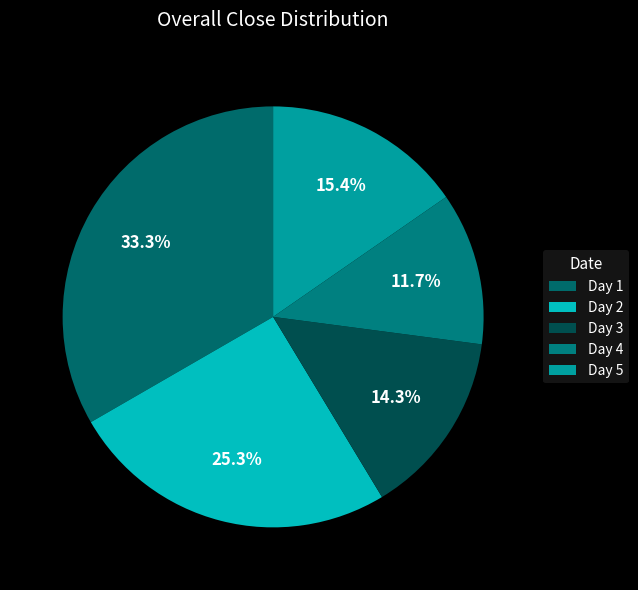

What is the smallest slice in the pie chart?

Day 4